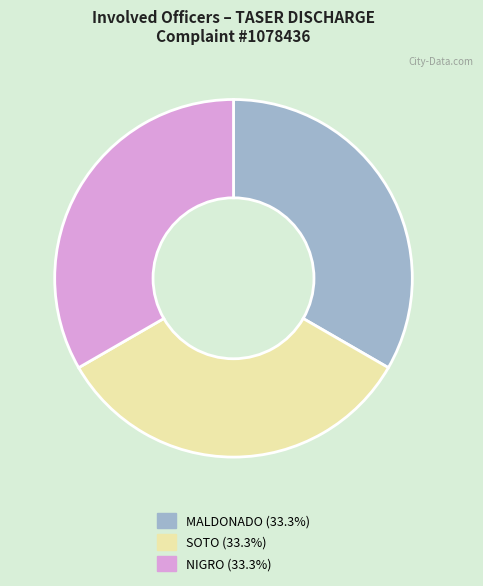

Does SOTO (33.3%) represent more than half of the total?

No